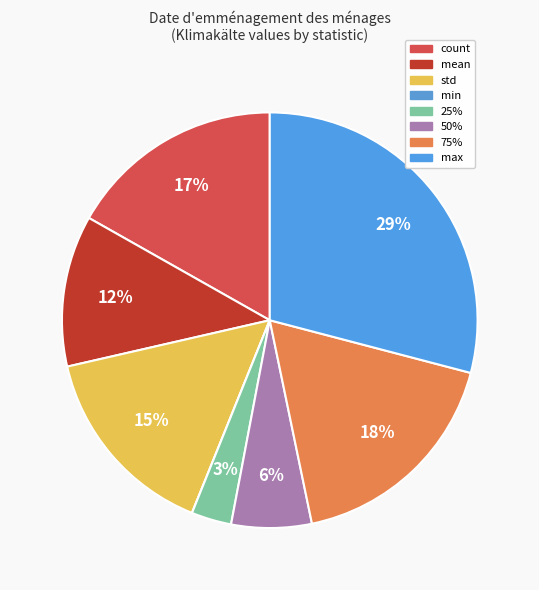

Does any single category account for the majority?

No